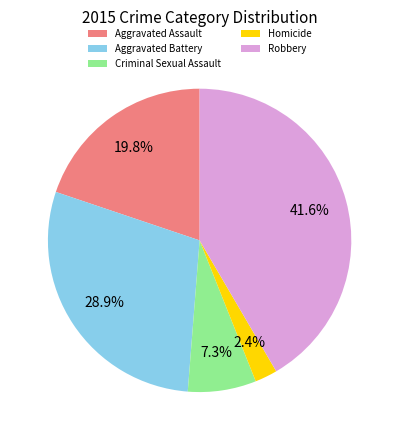

Which has a higher value, Criminal Sexual Assault or Aggravated Battery?

Aggravated Battery